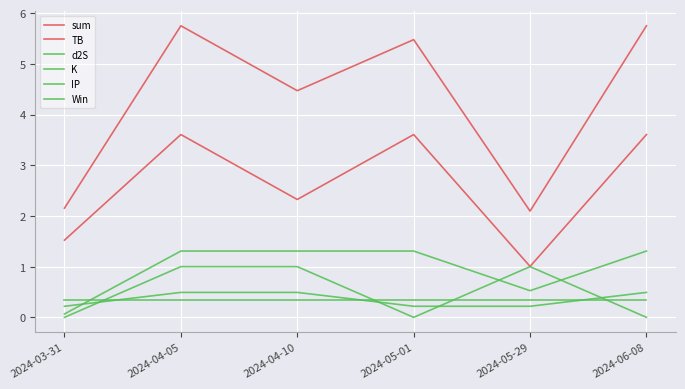

Does the chart display data point markers on the line(s)?

No